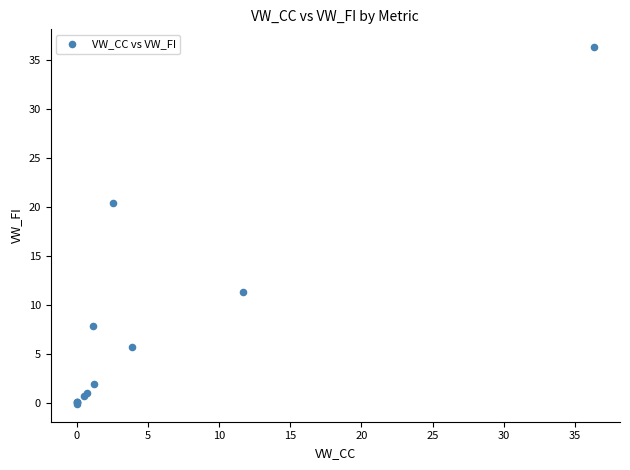

What Y value in the scatter plot is closest to 18?

20.4